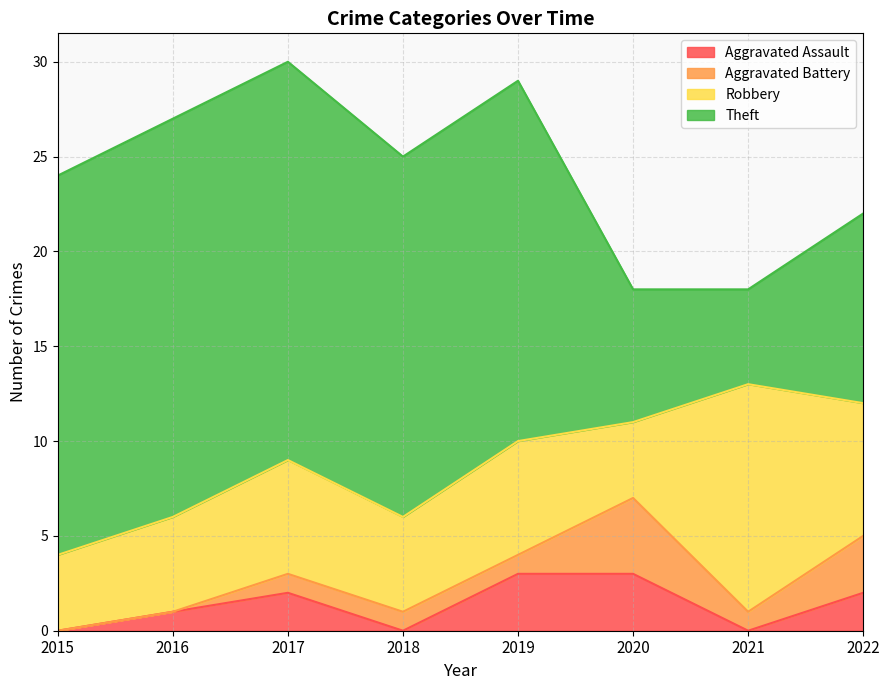

True or false: Aggravated Assault has a value of 0 at 2015.

True